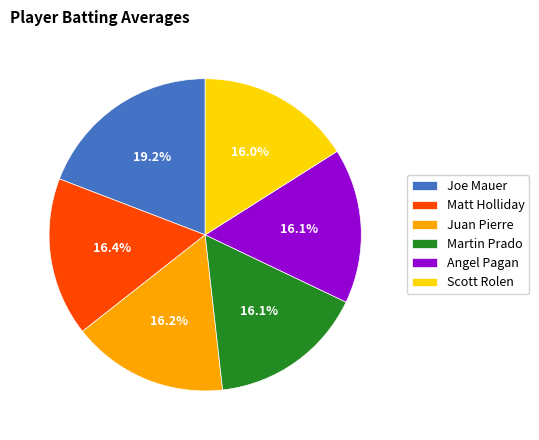

How many segments does this pie chart have?

6